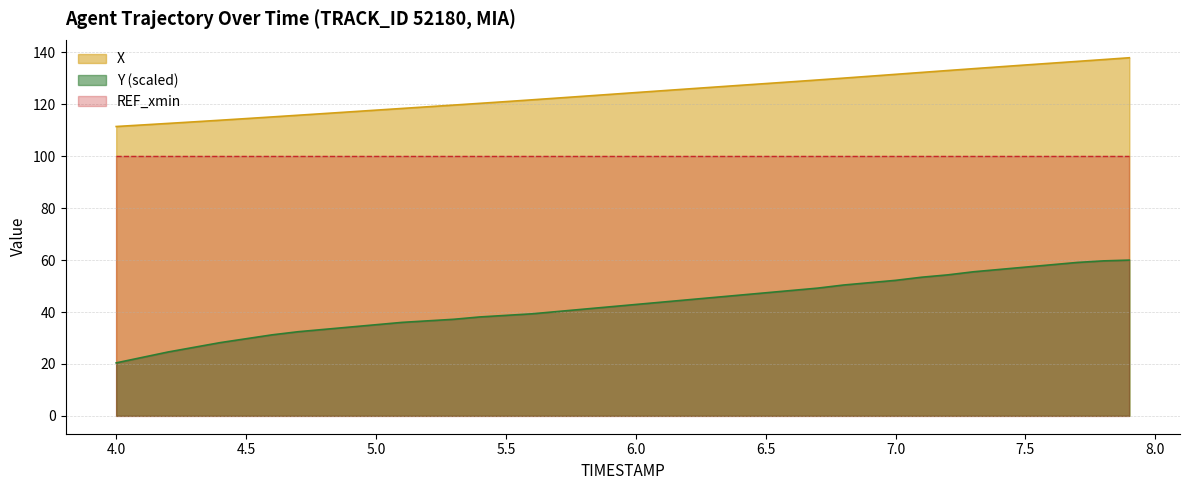

What is the maximum value shown in the chart?

138.0